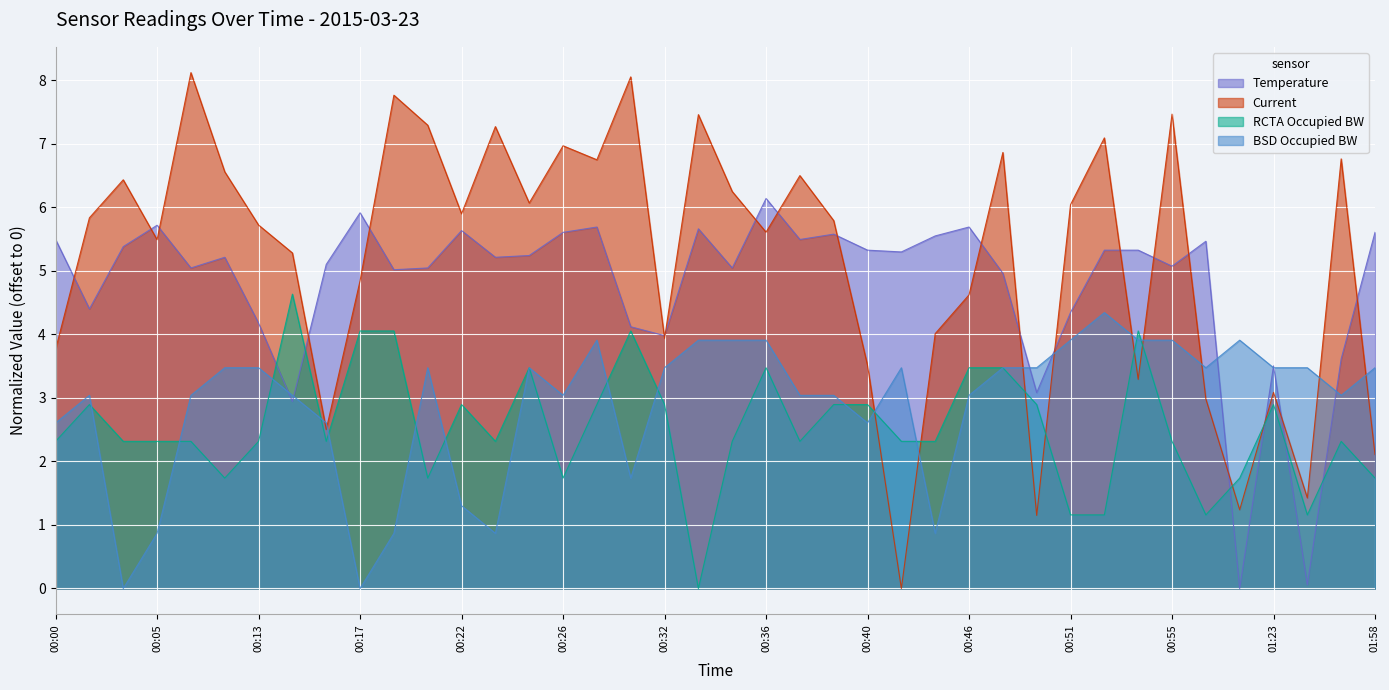

Reading right to left, extract all data points from this chart.

Temperature: 5.6	3.6	0.1	3.5	0.0	5.5	5.1	5.3	5.3	4.3	3.1	5.0	5.7	5.5	5.3	5.3	5.6	5.5	6.1	5.0	5.7	4.0	4.1	5.7	5.6	5.2	5.2	5.6	5.0	5.0	5.9	5.1	2.9	4.2	5.2	5.0	5.7	5.4	4.4	5.5
Current: 2.1	6.8	1.4	3.1	1.2	3.0	7.5	3.3	7.1	6.0	1.1	6.9	4.6	4.0	0.0	3.5	5.8	6.5	5.6	6.2	7.5	3.9	8.0	6.7	7.0	6.1	7.3	5.9	7.3	7.8	4.8	2.5	5.3	5.7	6.6	8.1	5.5	6.4	5.8	3.8
RCTA Occupied BW: 1.7	2.3	1.2	2.9	1.7	1.2	2.3	4.1	1.2	1.2	2.9	3.5	3.5	2.3	2.3	2.9	2.9	2.3	3.5	2.3	0.0	2.9	4.1	2.9	1.7	3.5	2.3	2.9	1.7	4.1	4.1	2.3	4.6	2.3	1.7	2.3	2.3	2.3	2.9	2.3
BSD Occupied BW: 3.5	3.0	3.5	3.5	3.9	3.5	3.9	3.9	4.3	3.9	3.5	3.5	3.0	0.9	3.5	2.6	3.0	3.0	3.9	3.9	3.9	3.5	1.7	3.9	3.0	3.5	0.9	1.3	3.5	0.9	0.0	2.6	3.0	3.5	3.5	3.0	0.9	0.0	3.0	2.6